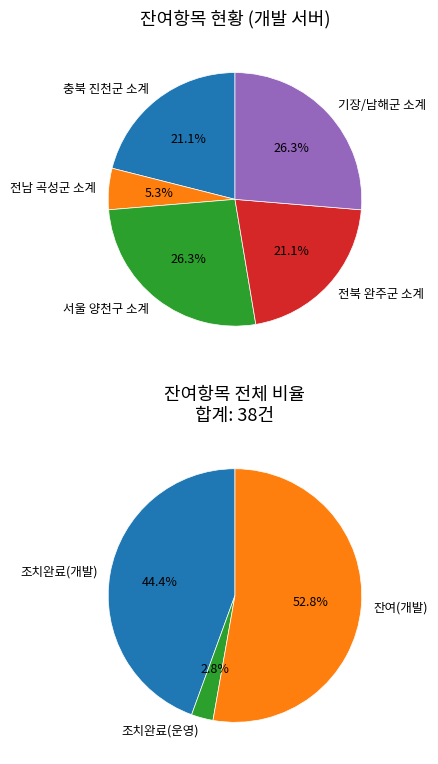

To the nearest percent, what percentage of the pie is 전북 완주군 소계?

21%